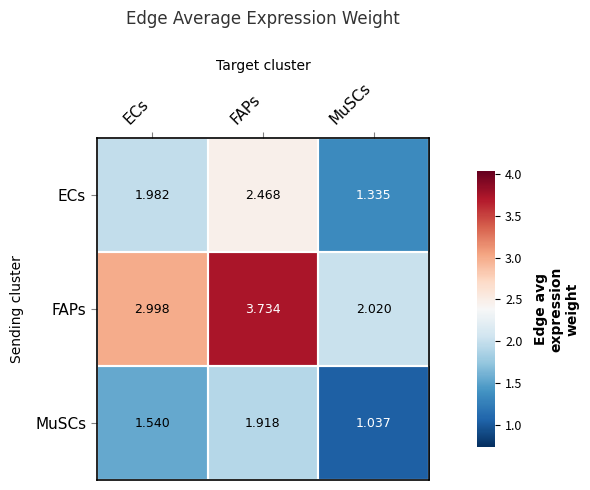

Where is FAPs nearest to the value 2?

MuSCs